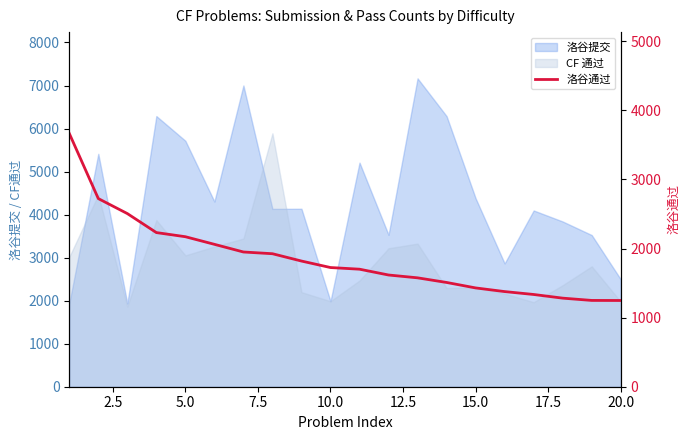

How many lines are shown in the chart?

1